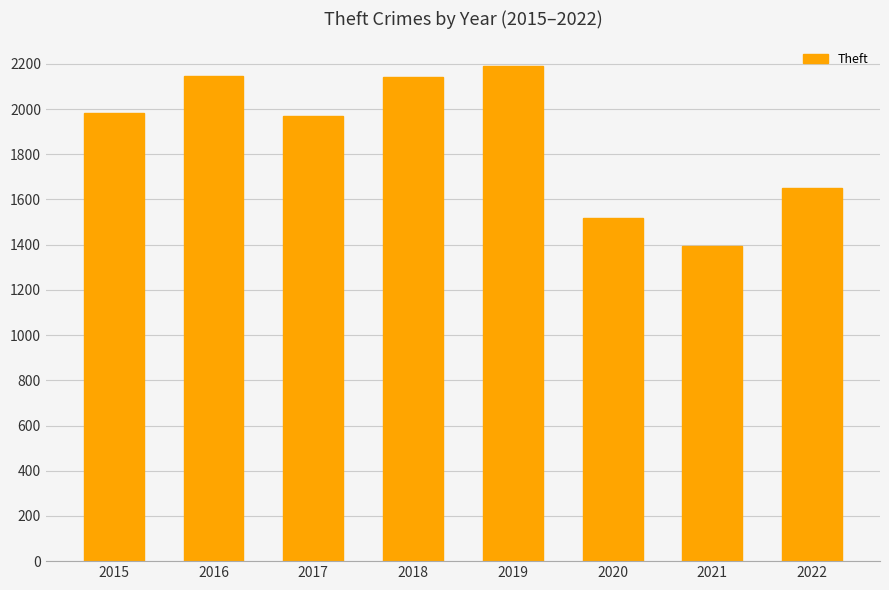

Is it true that the value at 2019 is 2903?

False